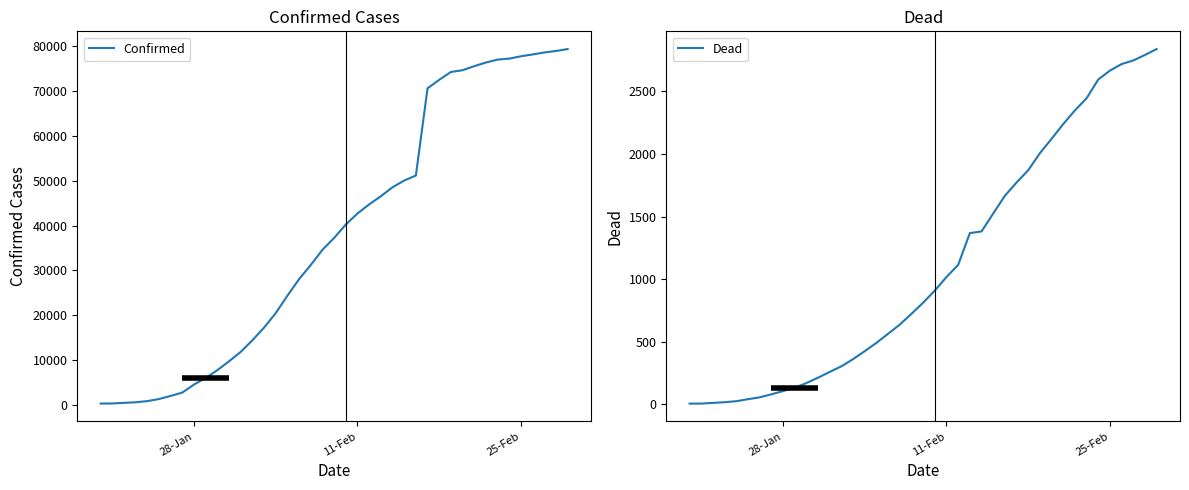

List the series in order of their peak value, highest first.

Confirmed, Dead